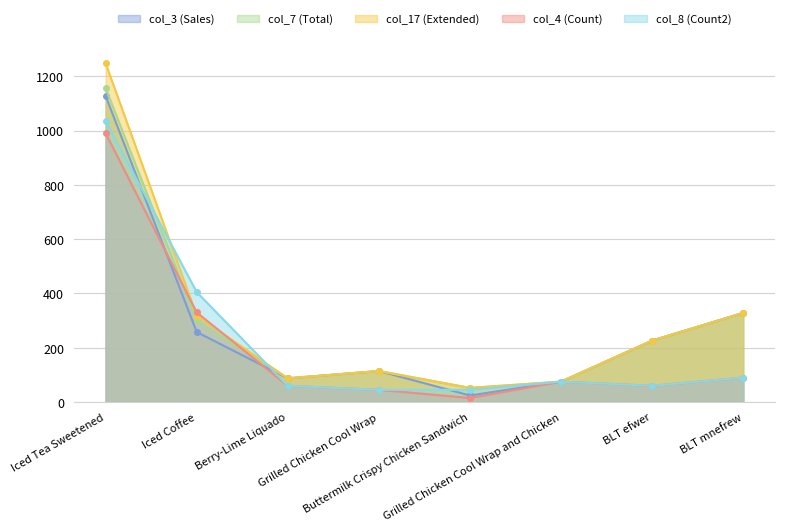

True or false: col_7 and col_17 intersect in this chart.

False